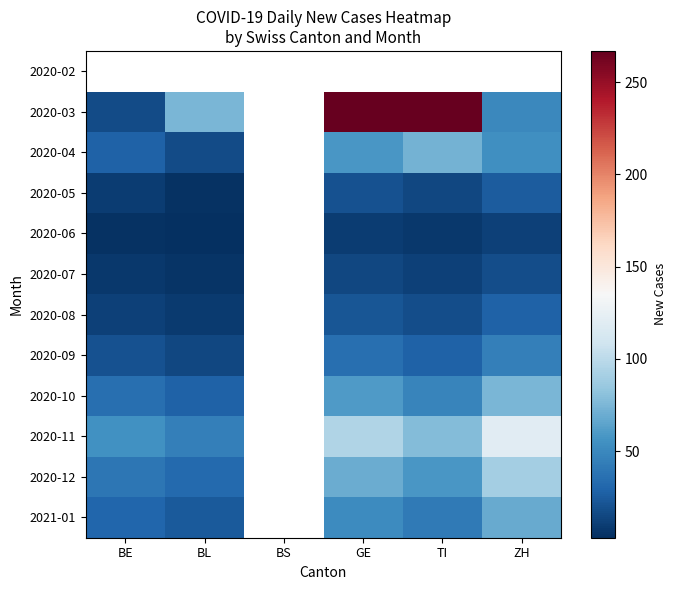

At TI, list the series in order from largest to smallest.

2020-02, 2020-03, 2020-11, 2020-04, 2020-12, 2020-10, 2021-01, 2020-09, 2020-08, 2020-05, 2020-07, 2020-06